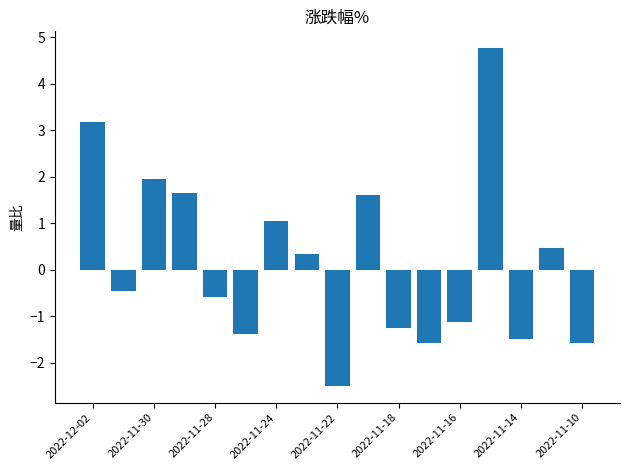

Are the bars horizontal?

No